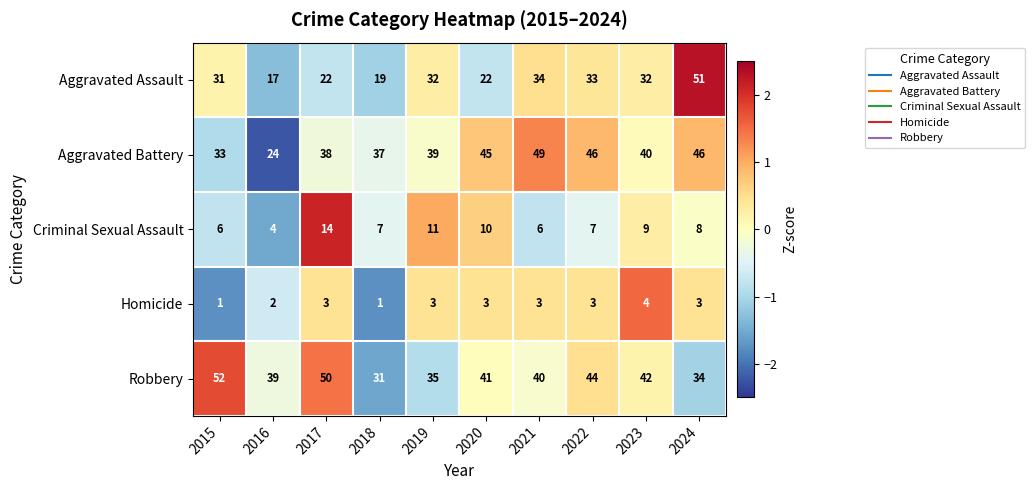

What is the total value across all series at 2016?

86